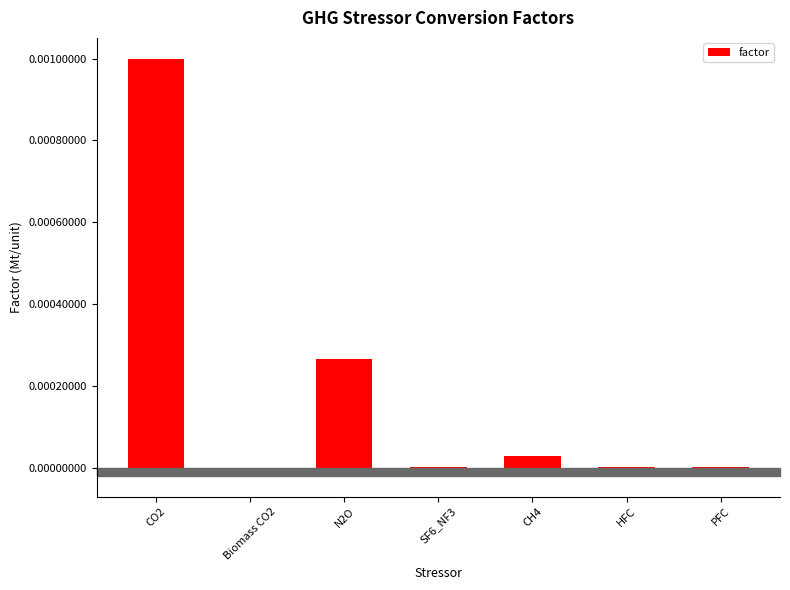

The value at SF6_NF3 is 0.0. True or false?

True